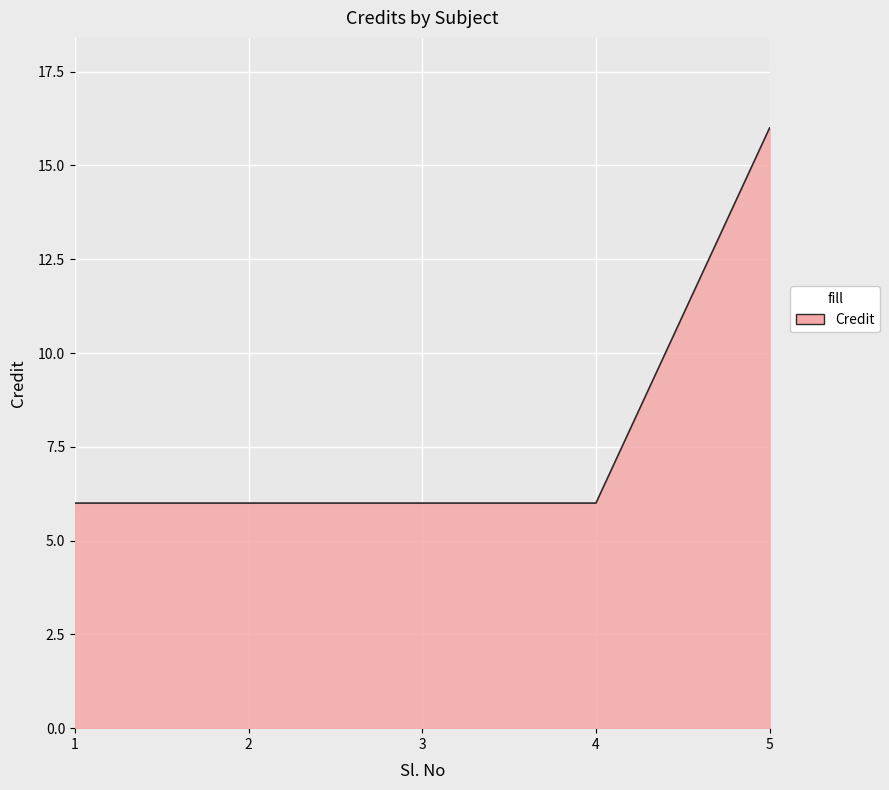

Does the chart display data point markers on the line(s)?

No